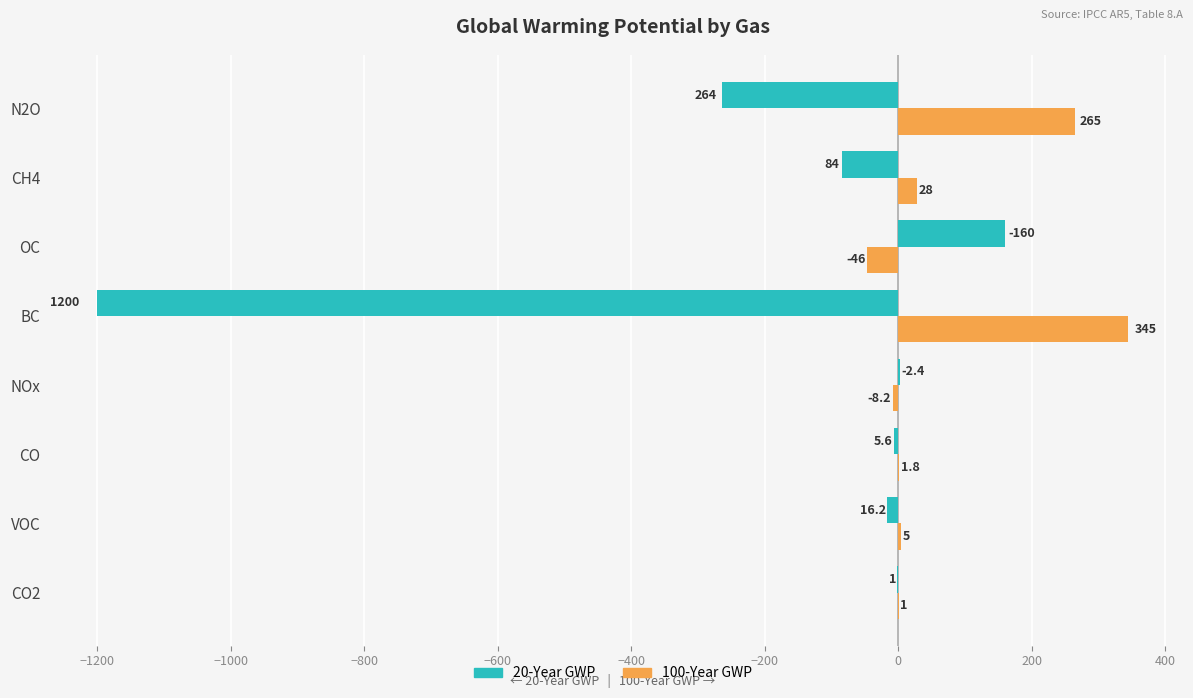

At which category is the sum across all series the highest?

OC